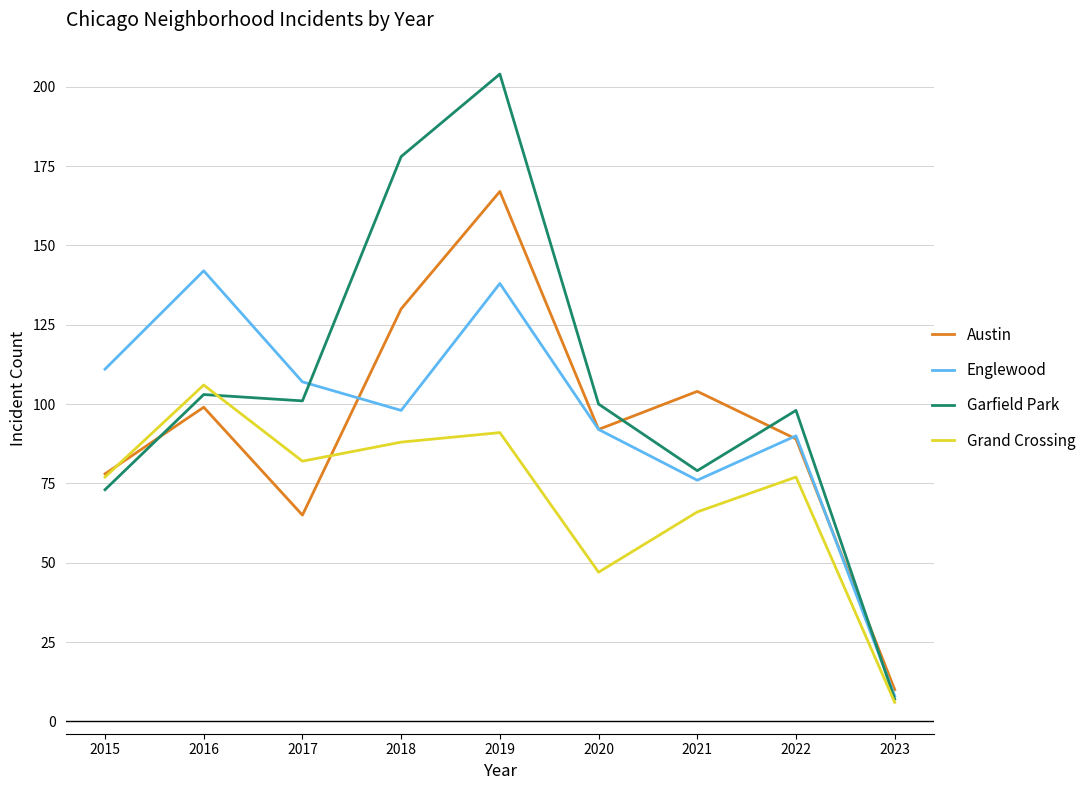

In Garfield Park, how many points are lower than both neighbors (excluding endpoints)?

2